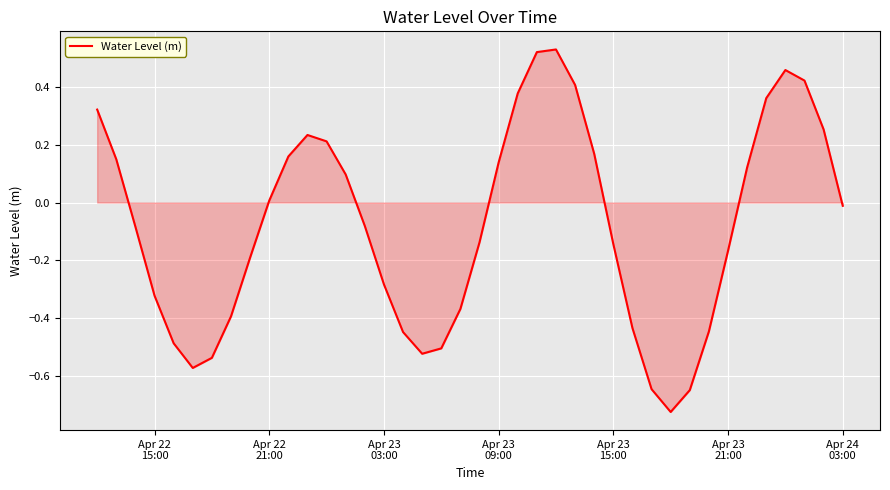

What is the difference between the second highest and minimum values?

1.2